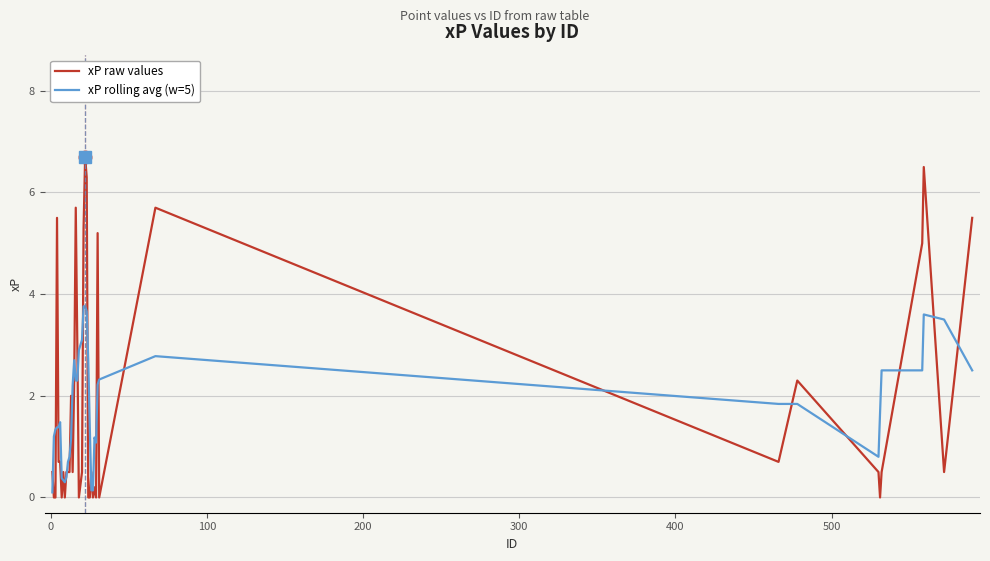

Rank the series by their maximum value, from highest to lowest.

xP raw values, xP rolling avg (w=5)